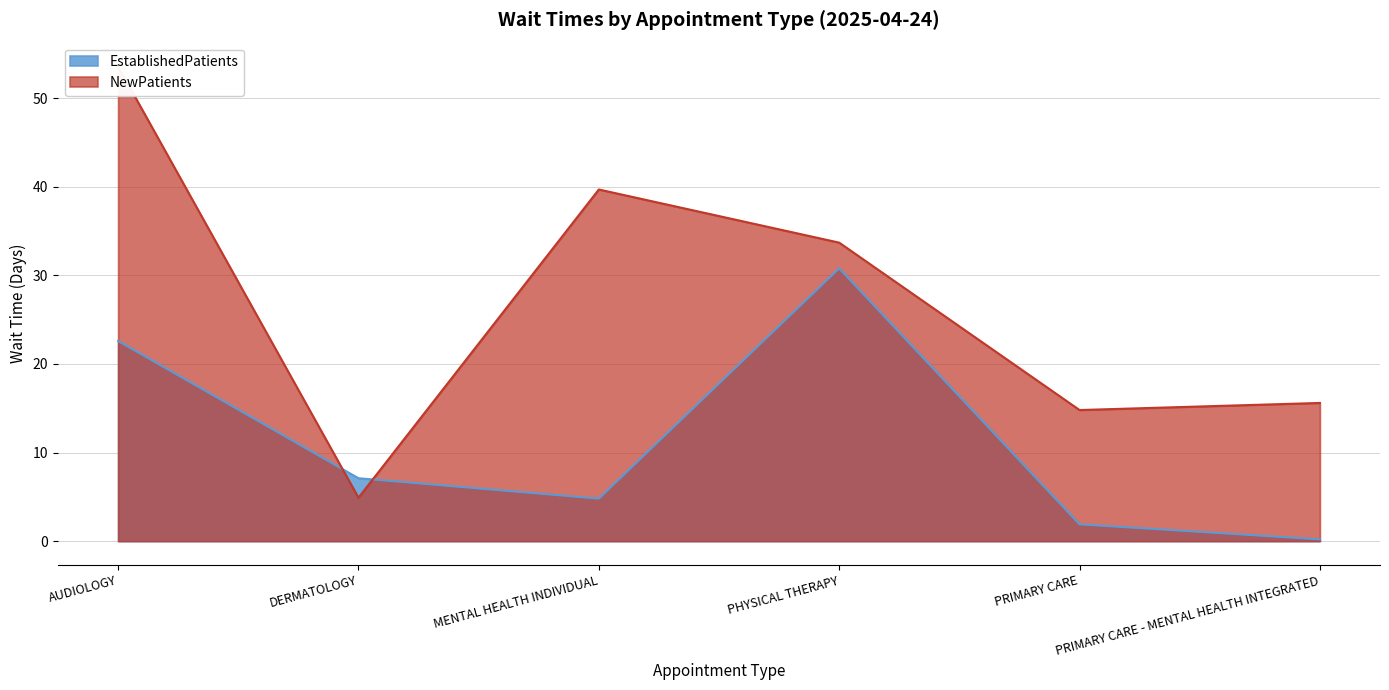

Reading left to right, list all the values displayed in this chart.

EstablishedPatients: 22.6	7.1	4.8	30.8	1.9	0.2
NewPatients: 53.6	4.9	39.7	33.7	14.8	15.6